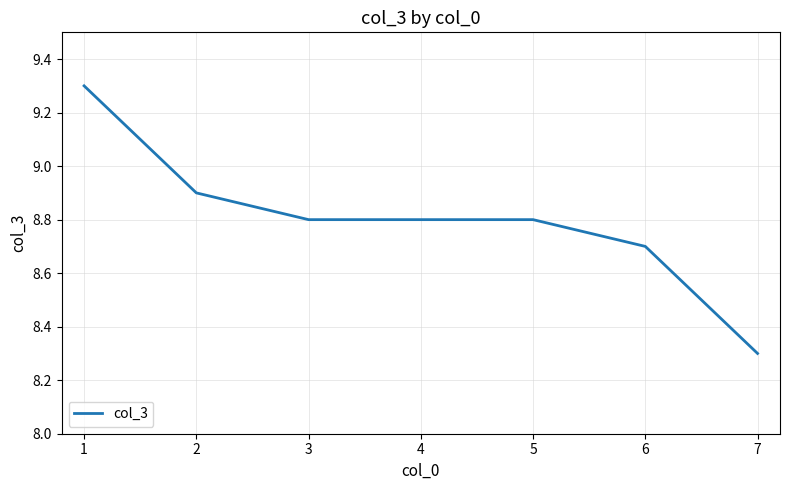

What is the minimum value shown in the chart?

8.3